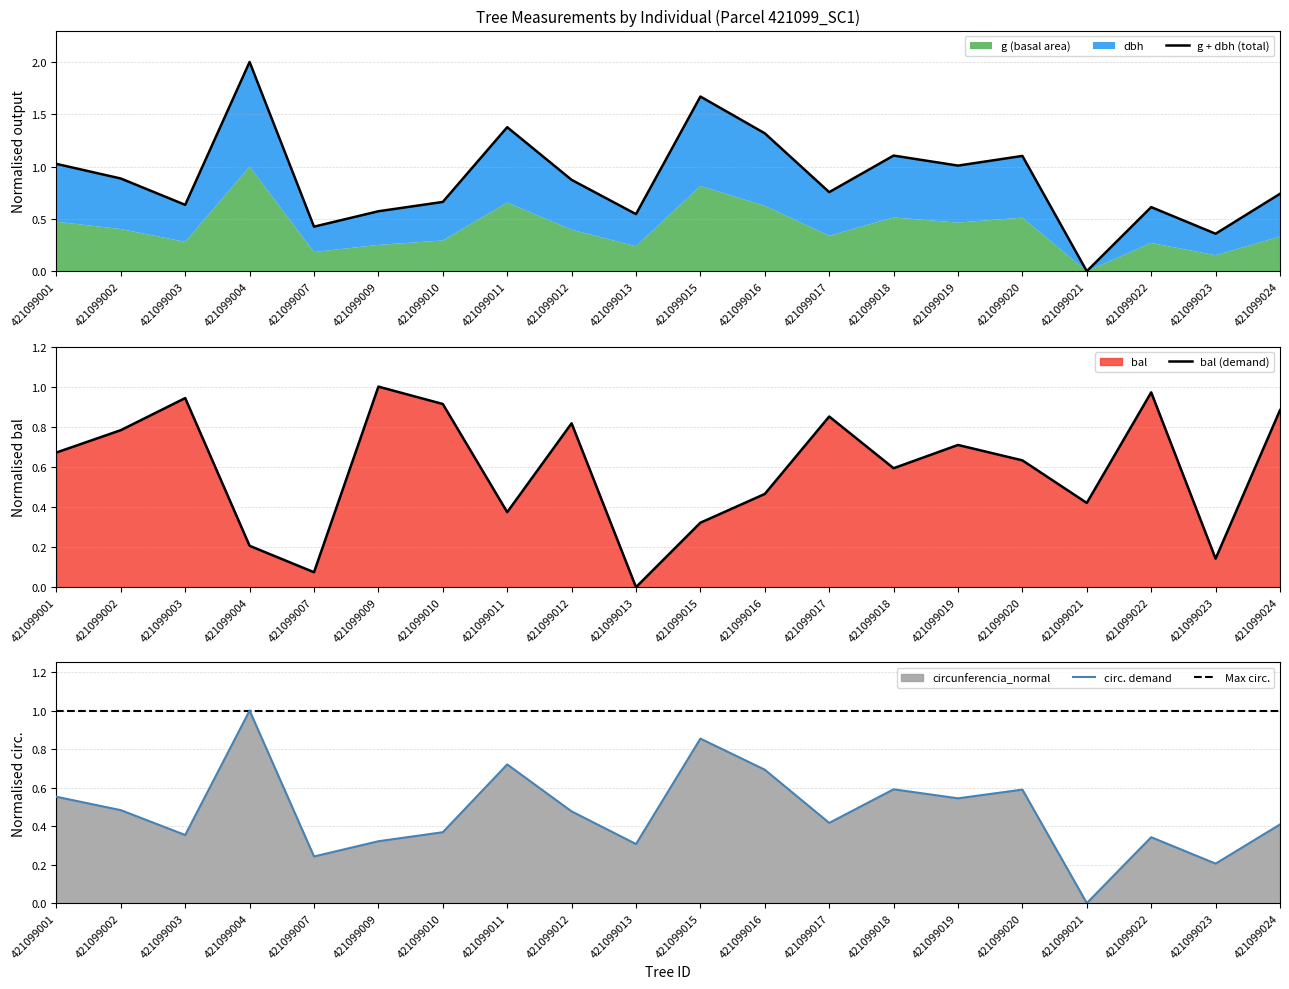

What is the difference between the second highest and minimum values in the bal series?

1.0